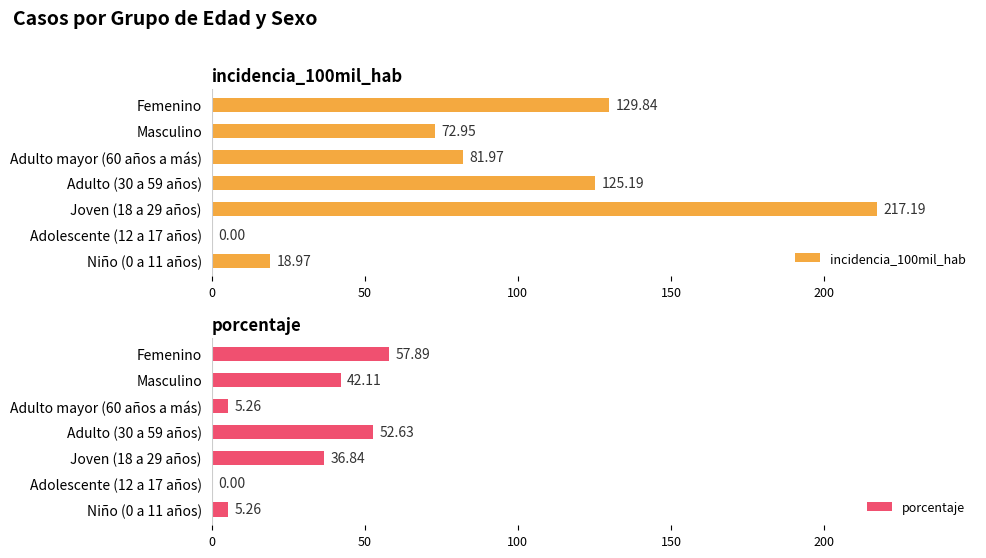

How many values in the incidencia_100mil_hab series are below 81?

3